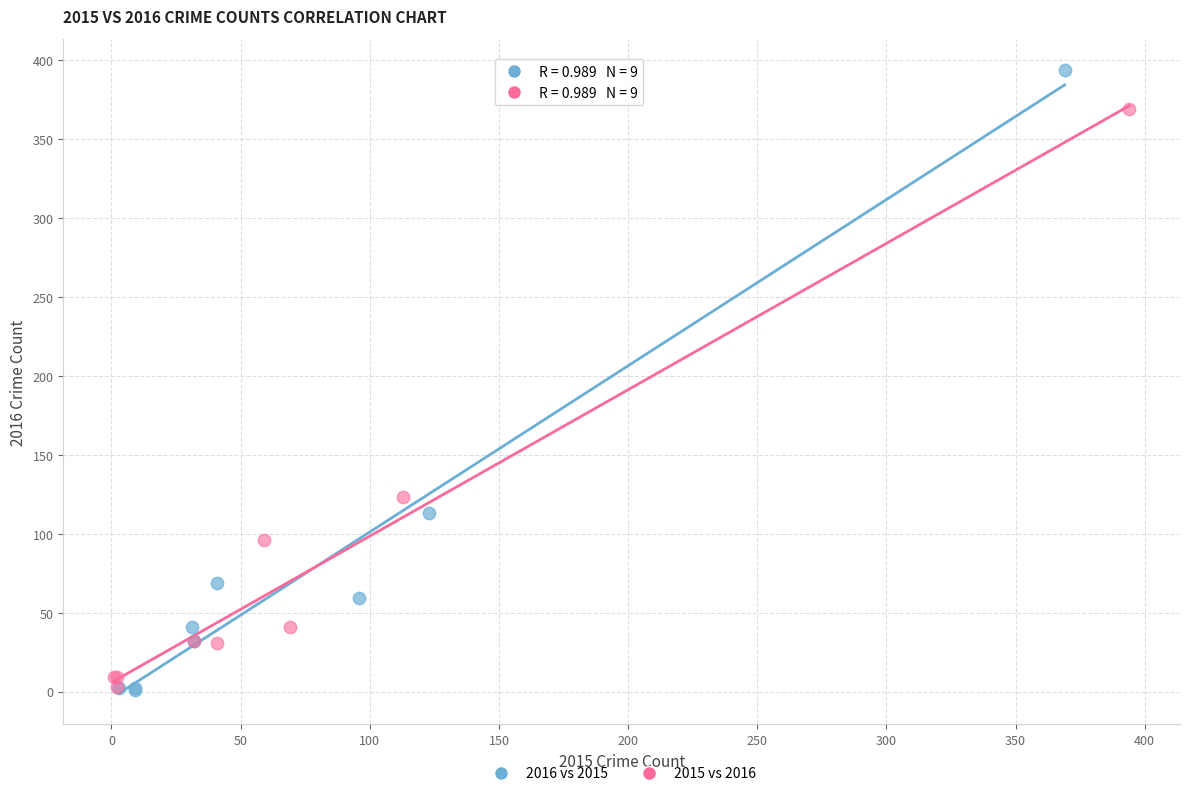

What are all the series names shown in the legend?

2016 vs 2015, 2015 vs 2016